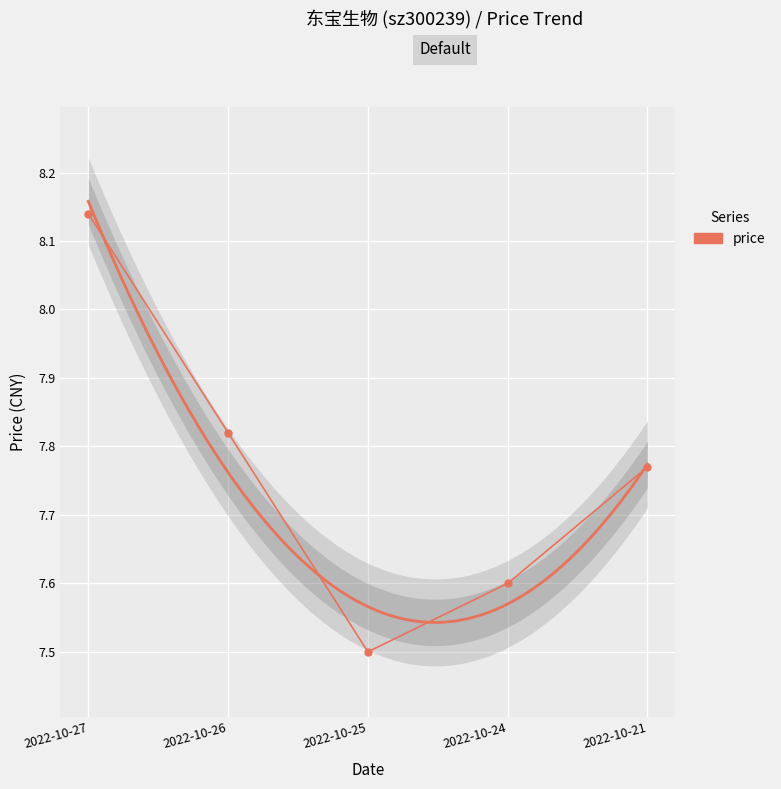

At which category does the data reach its first local valley?

2022-10-25